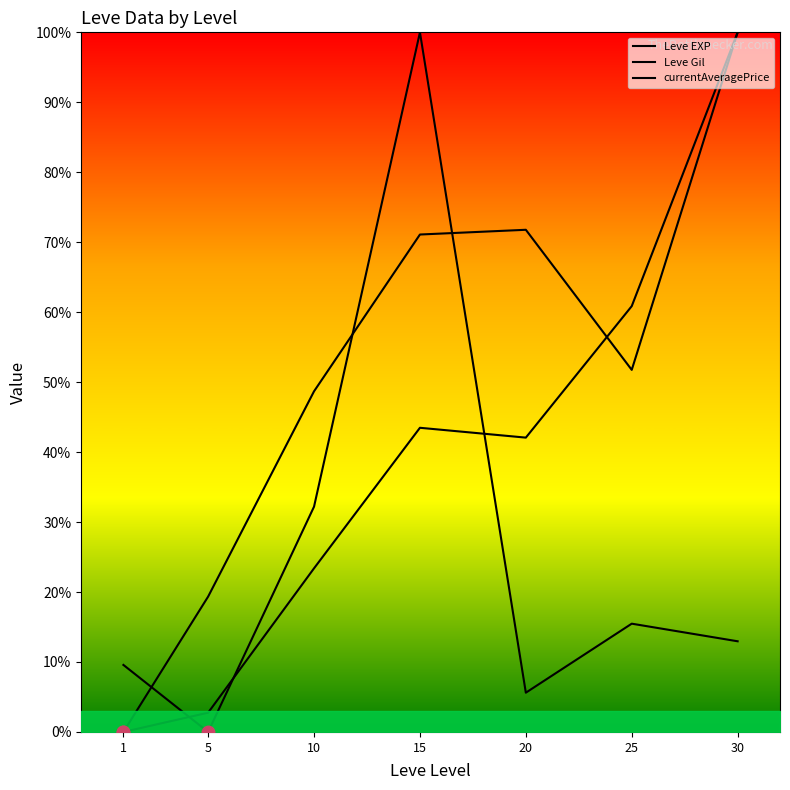

Does the chart have visible grid lines?

No